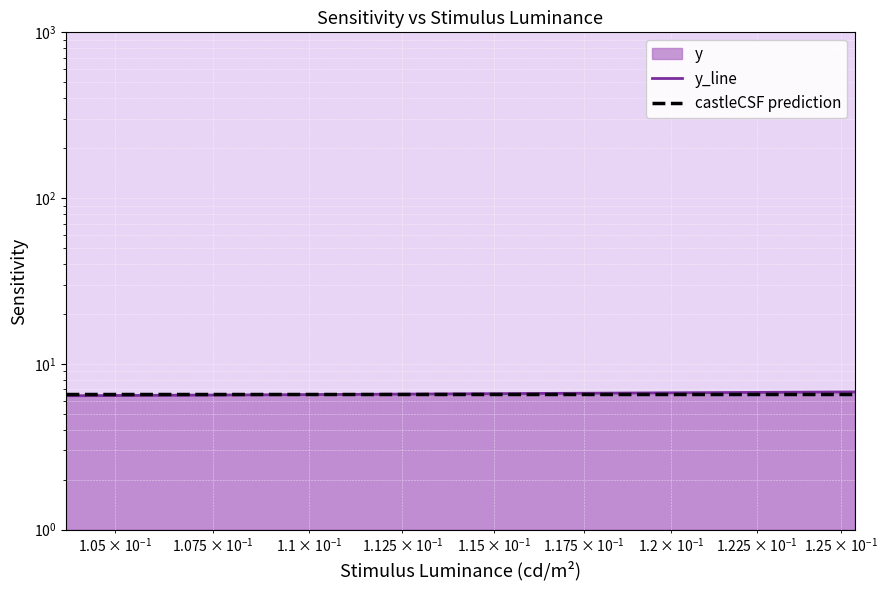

Is it true that the value at 0.11144 is 1.8?

False